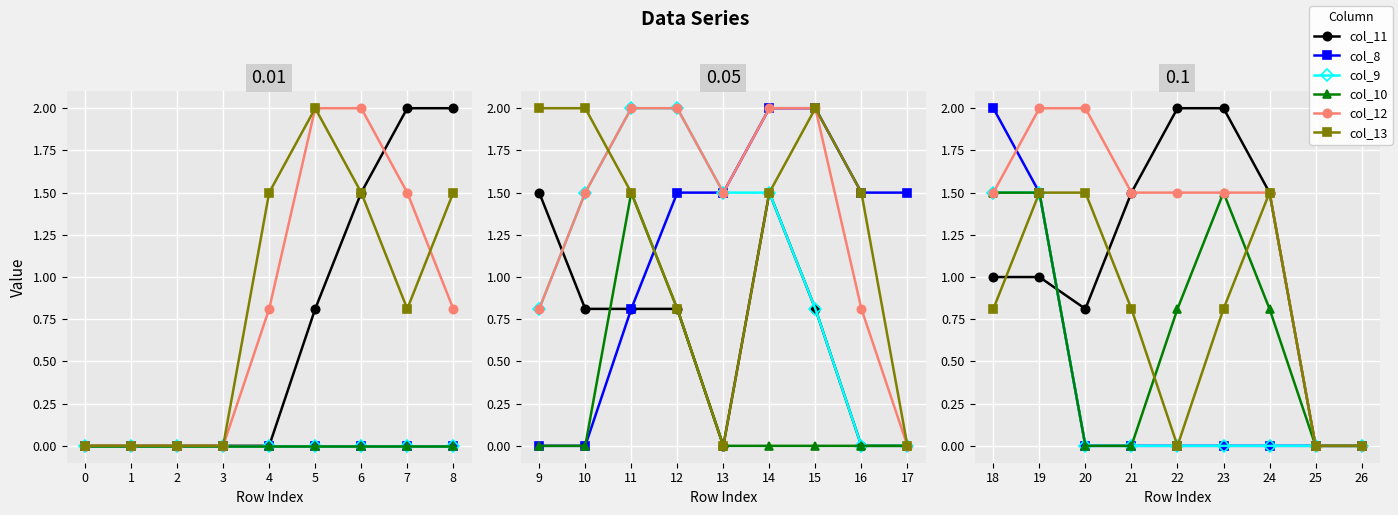

What is the difference between the maximum and minimum values in the col_12 series?

2.0